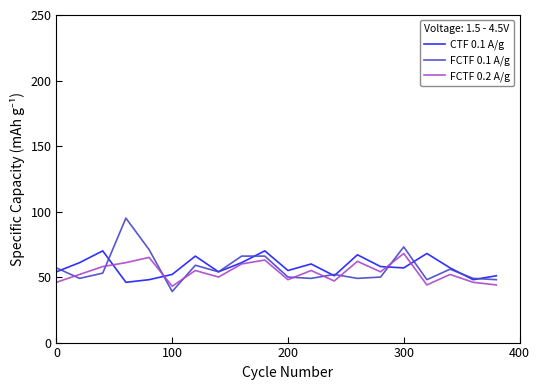

What is the minimum value for FCTF 0.1 A/g?

39